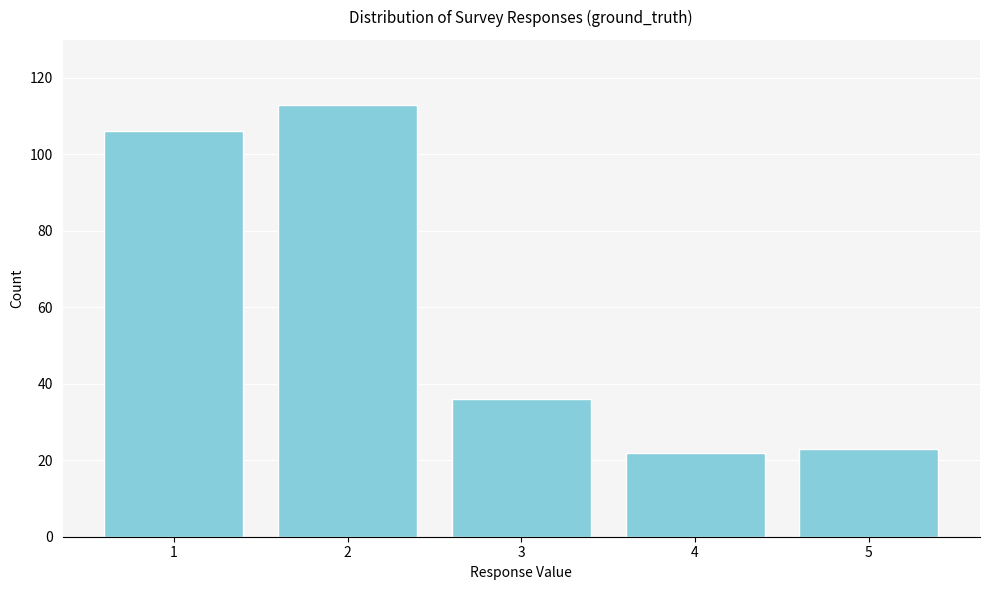

Reading left to right, transcribe all the data shown in this chart.

106	113	36	22	23